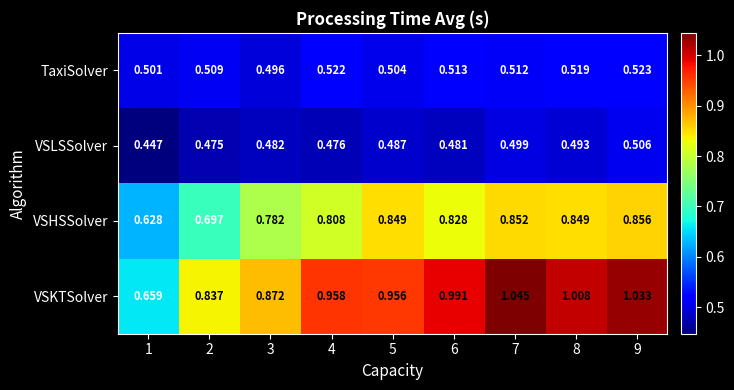

Rank the series by their maximum value, from highest to lowest.

VSKTSolver, VSHSSolver, TaxiSolver, VSLSSolver